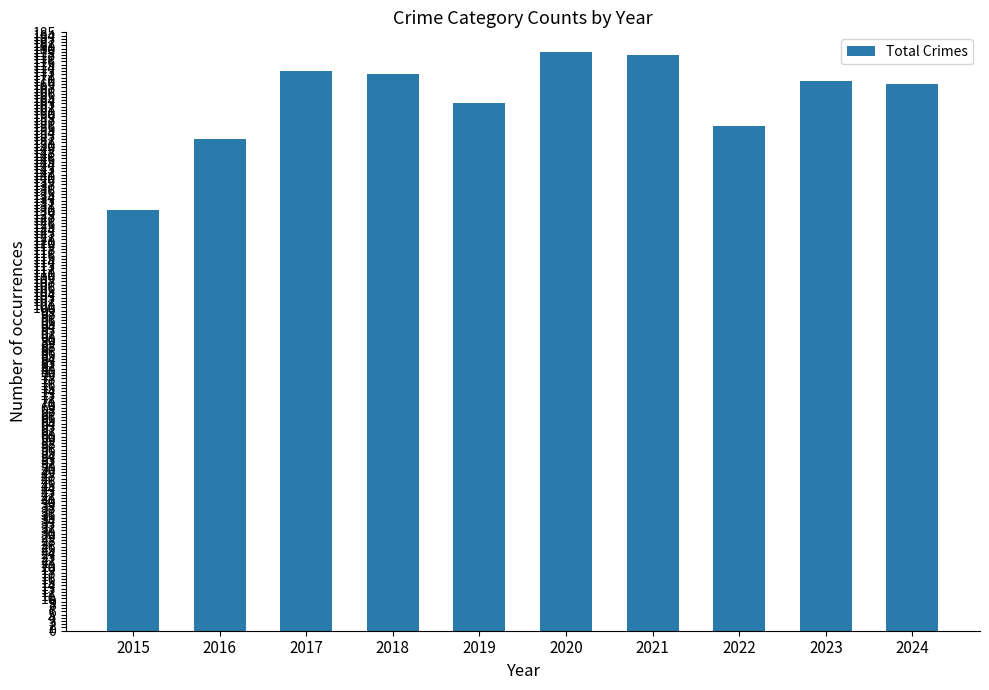

Which category has the lowest value across all series?

2015